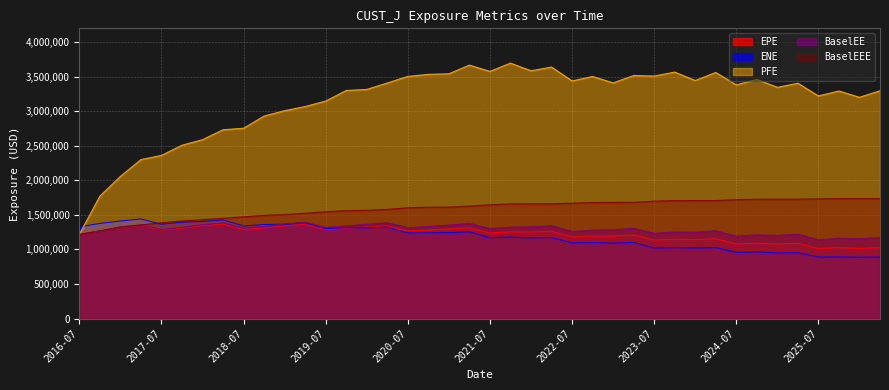

Which series has the widest spread of values?

PFE